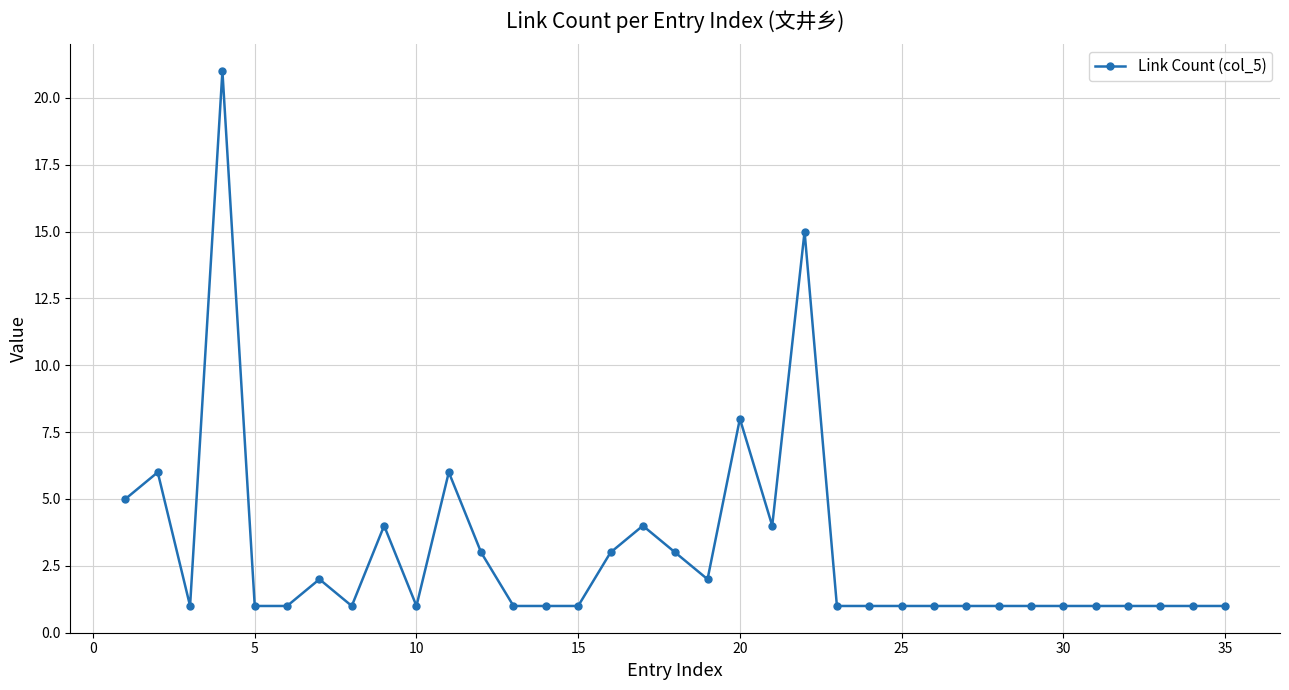

What is the minimum value shown in the chart?

1